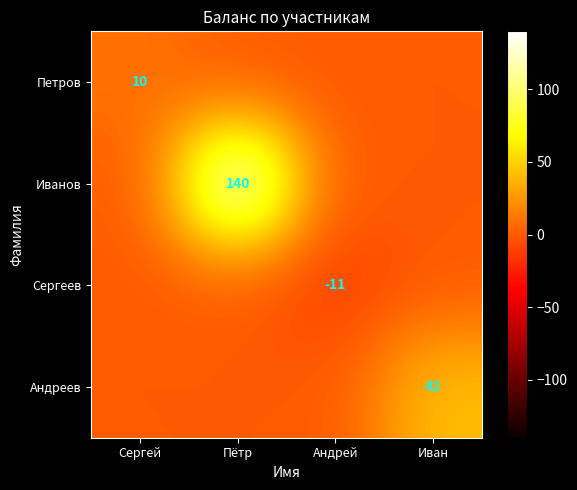

True or false: Петров has a value of 10 at Сергей.

True